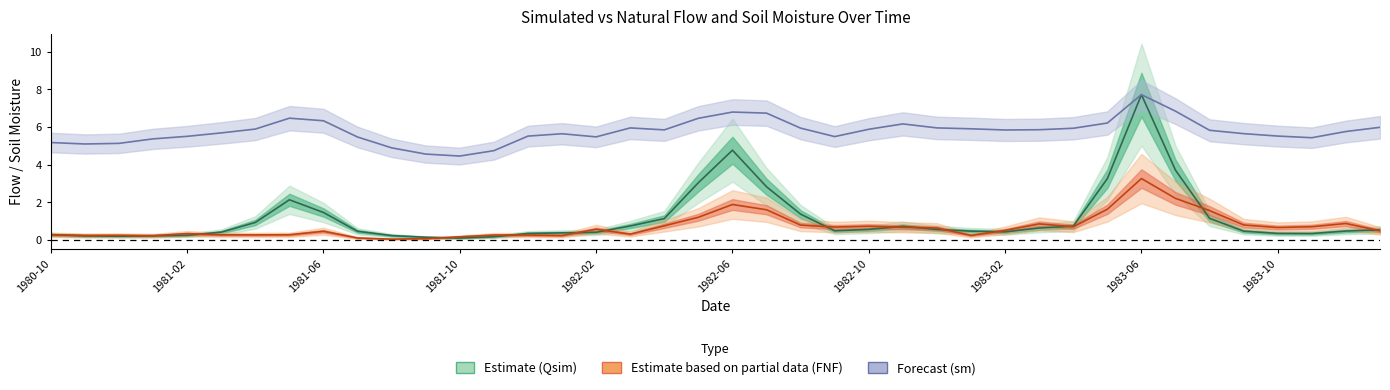

What is the sum of the Qsim values at 5 and 6?

1.4